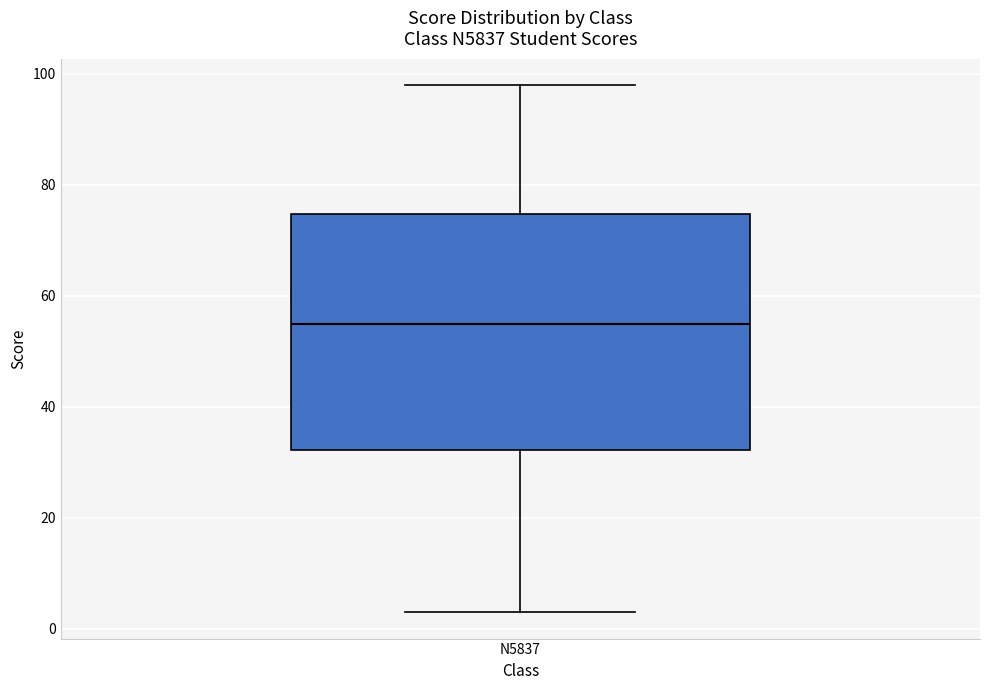

Where is the upper edge of the box for N5837 on the y-axis? The values are not printed on the chart, so give them approximately, as read against the axis.

74